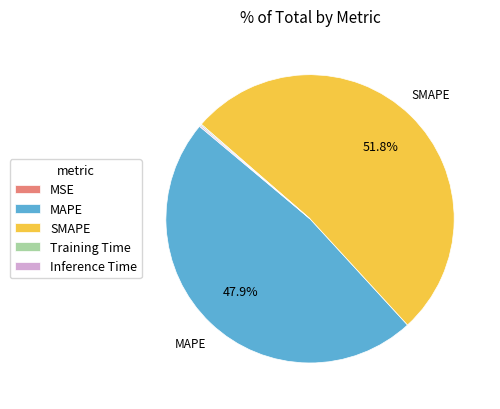

Approximately how many times larger is the value at MAPE compared to SMAPE?

0.9